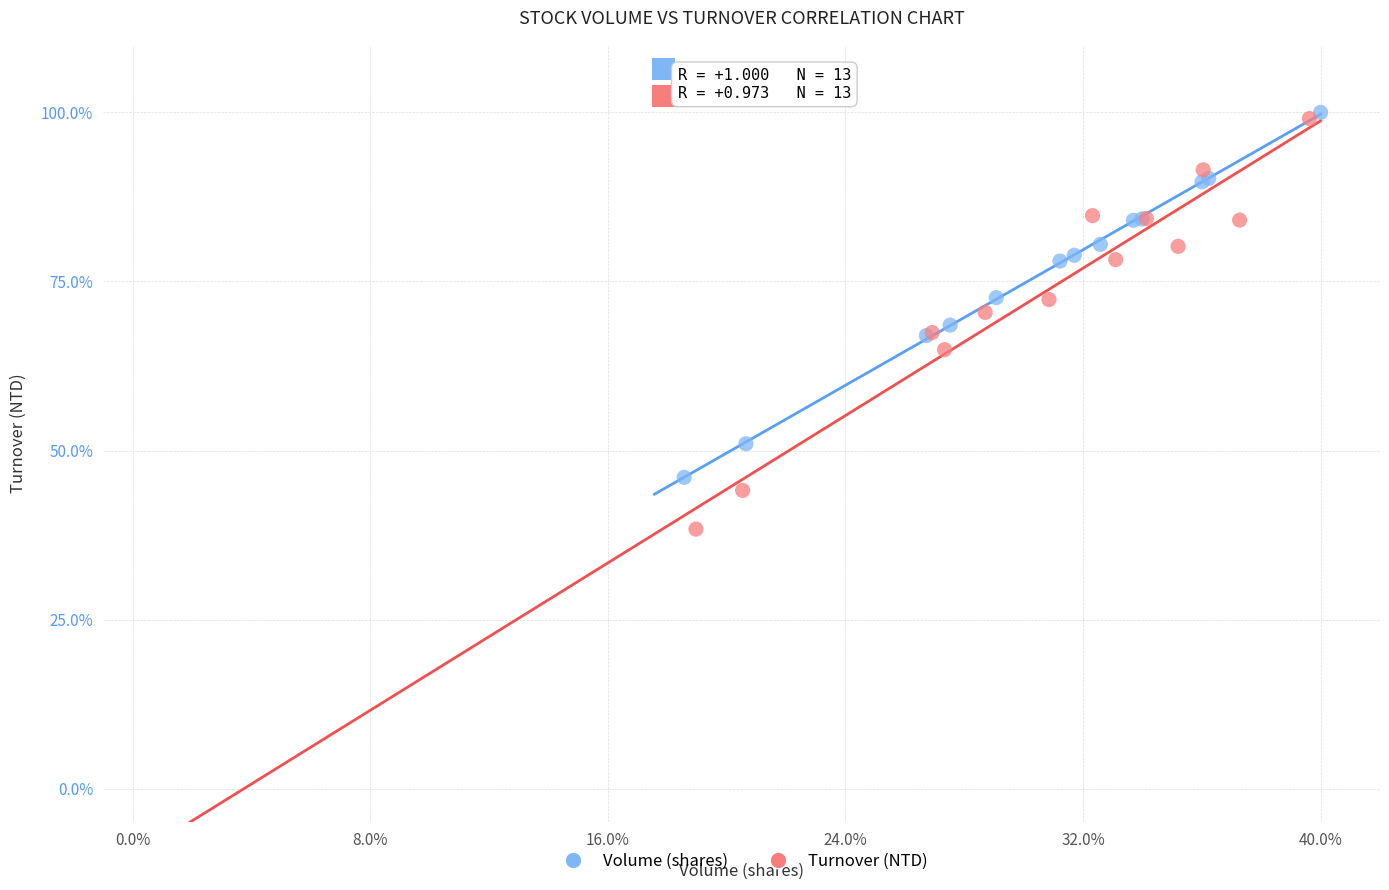

Which series contains the lowest Y value?

Turnover (NTD)